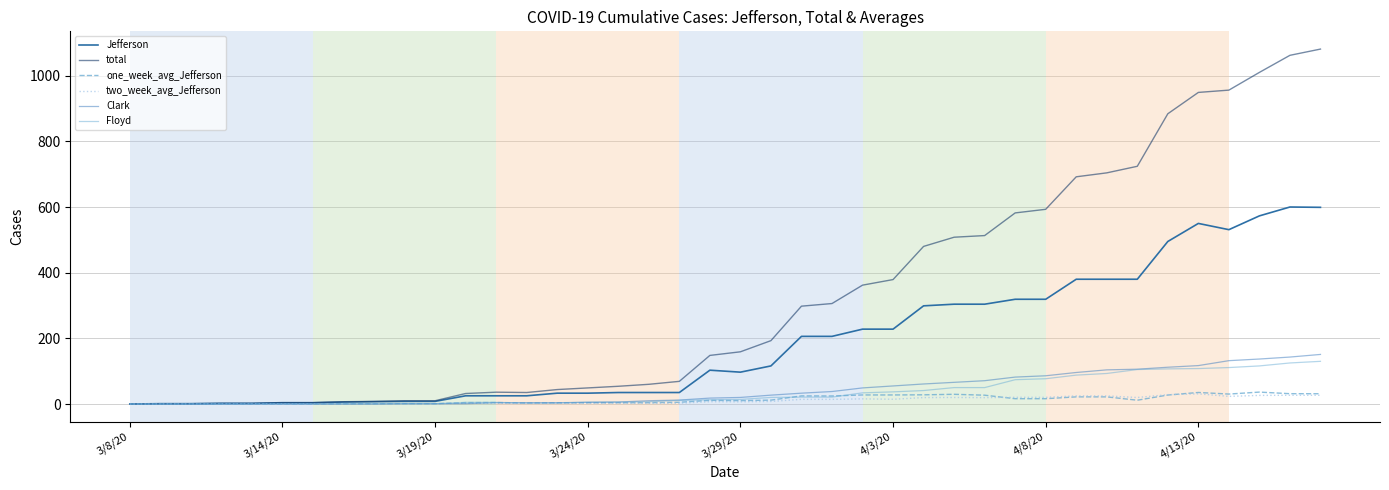

How many series are shown in this chart?

6